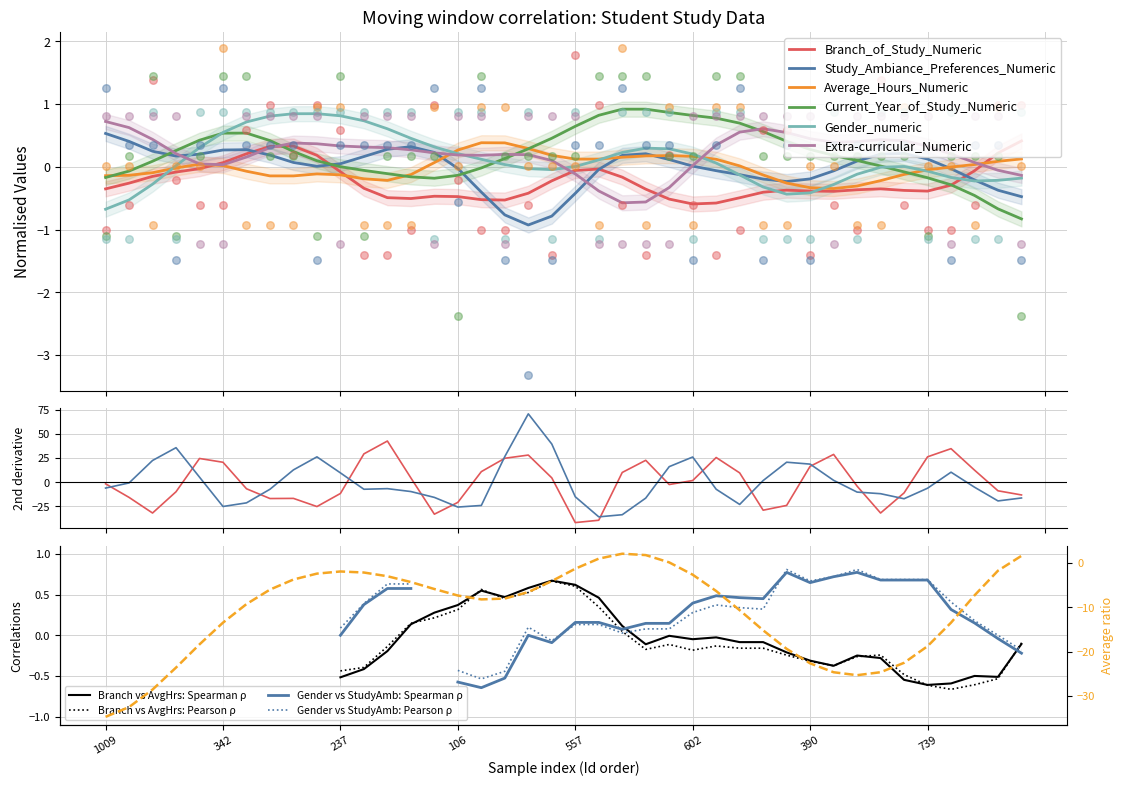

What are all the series names shown in the legend?

Branch_of_Study_Numeric, Study_Ambiance_Preferences_Numeric, Average_Hours_Numeric, Current_Year_of_Study_Numeric, Gender_numeric, Extra-curricular_Numeric